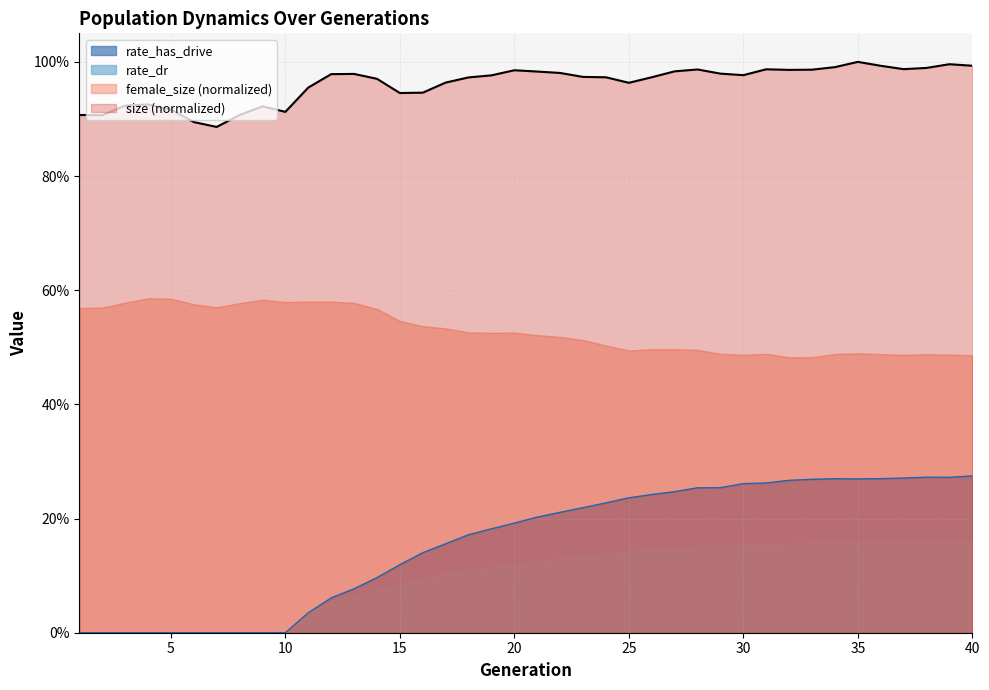

What is the sum of the size values at 15 and 9?

1.9